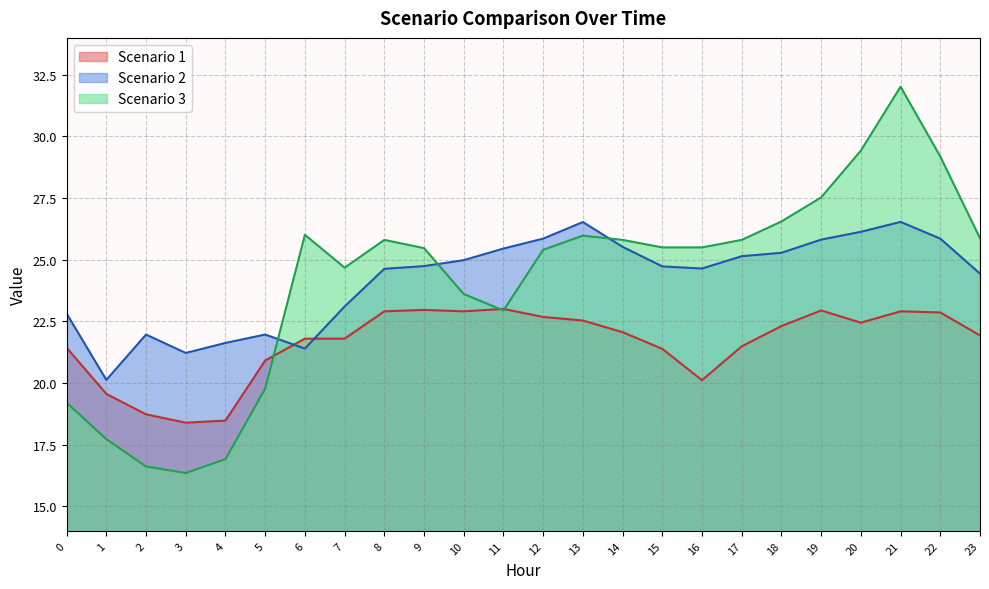

The value of Scenario 3 at 21 is 32.0. True or false?

True